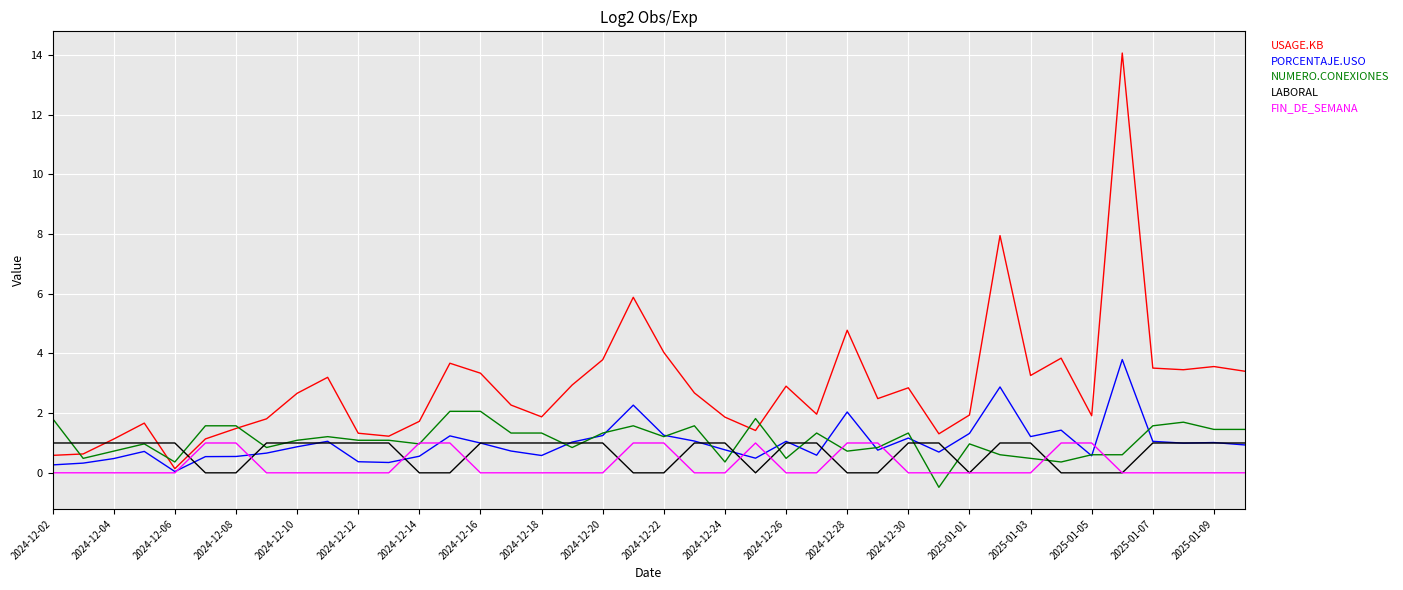

Which series has the largest range (max minus min)?

USAGE.KB